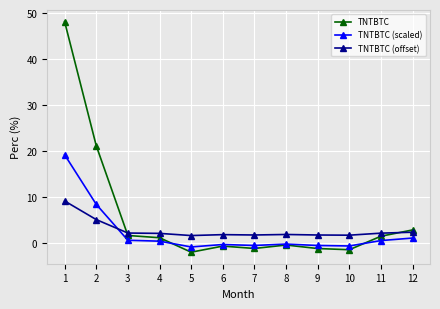

How many intersections are there between TNTBTC (scaled) and TNTBTC (offset)?

1